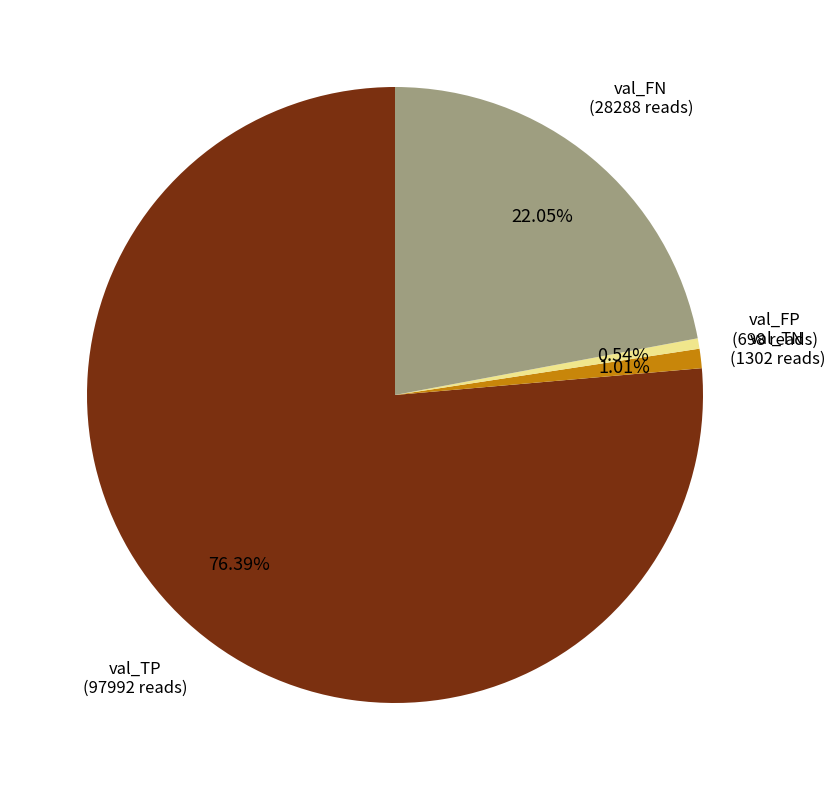

Is there a majority slice in this chart?

Yes